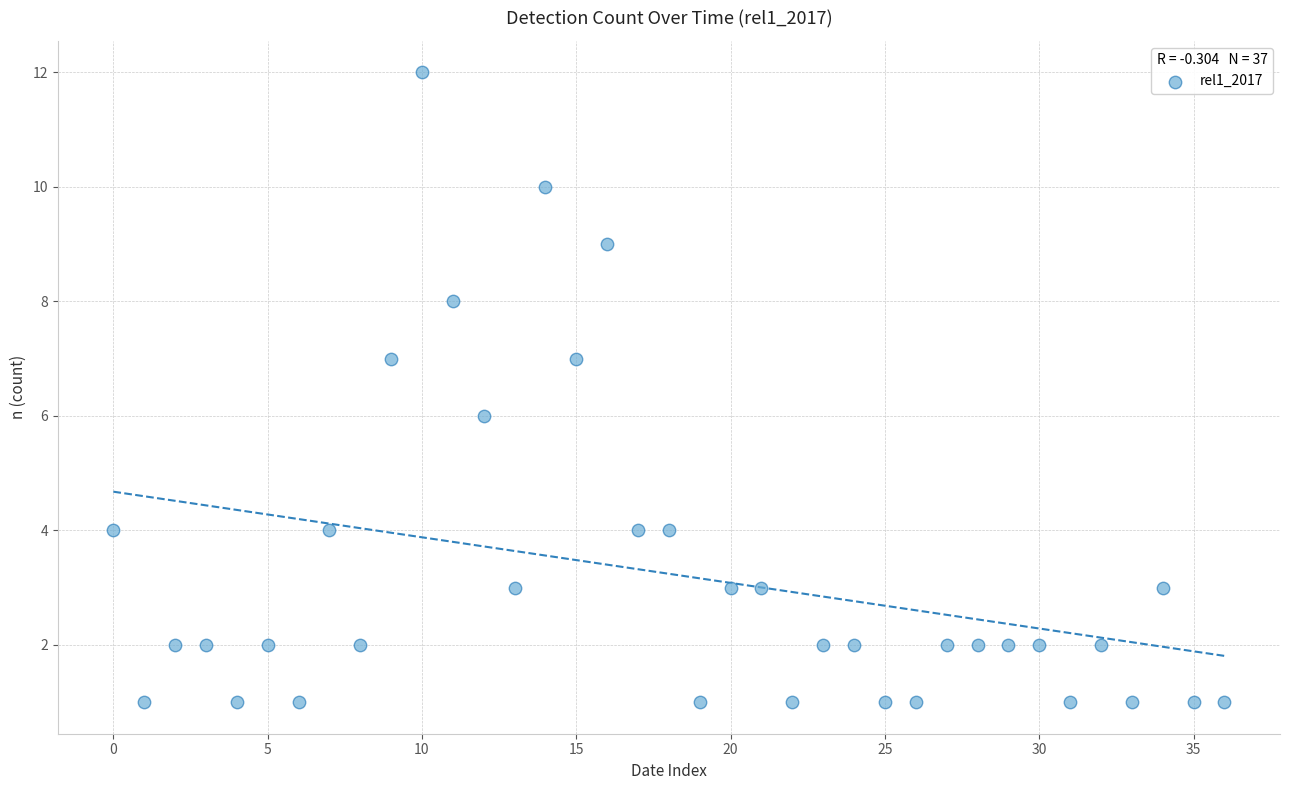

What is the range of Y values (max minus min)?

11